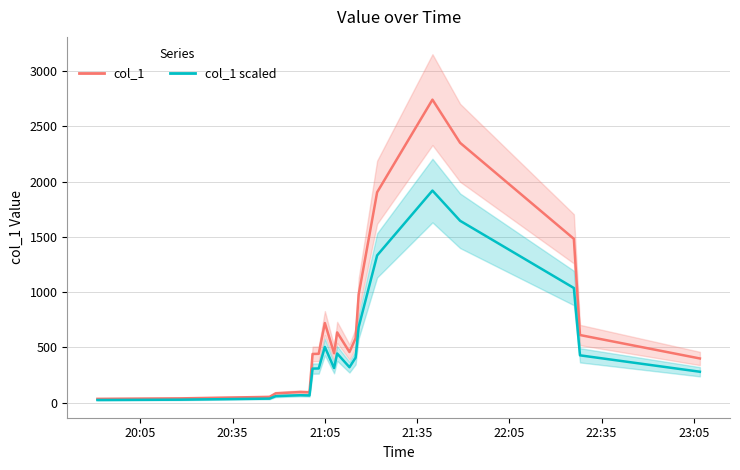

Is this an area chart (filled region under the line)?

No